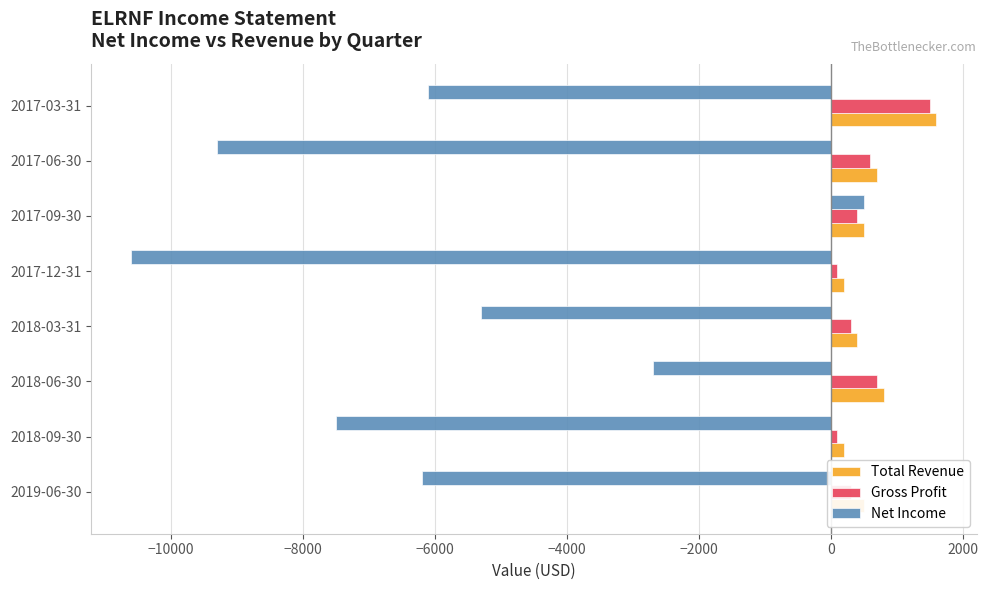

Which series has the largest range (max minus min)?

Net Income